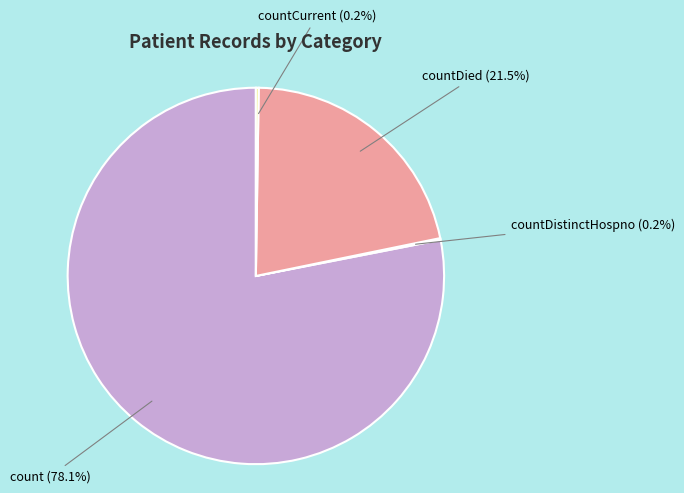

What percentage do countDied (21.5%) and count (78.1%) together represent?

99.6%